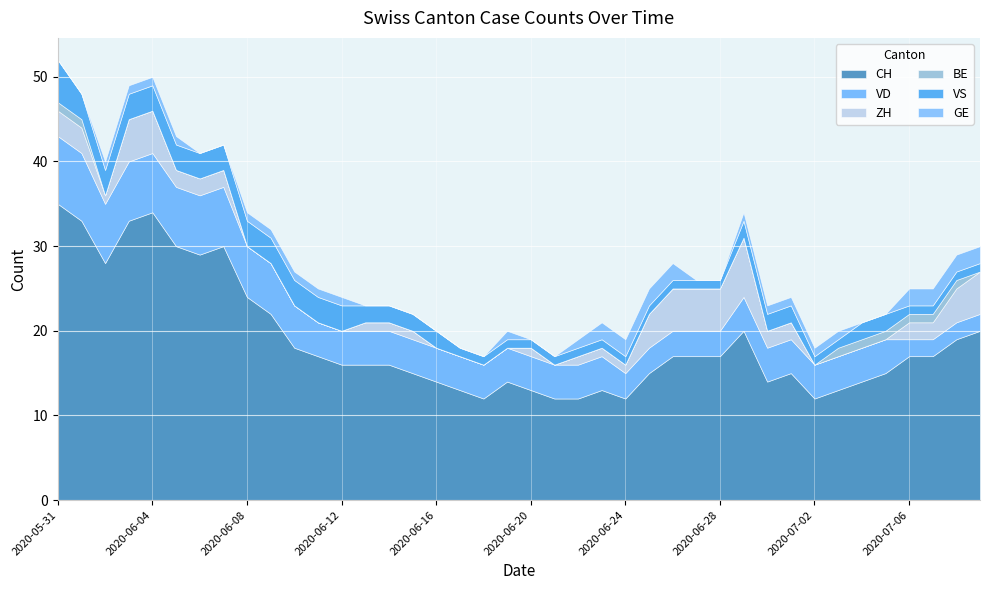

What is the difference between the highest and lowest values at 2020-06-10?

18